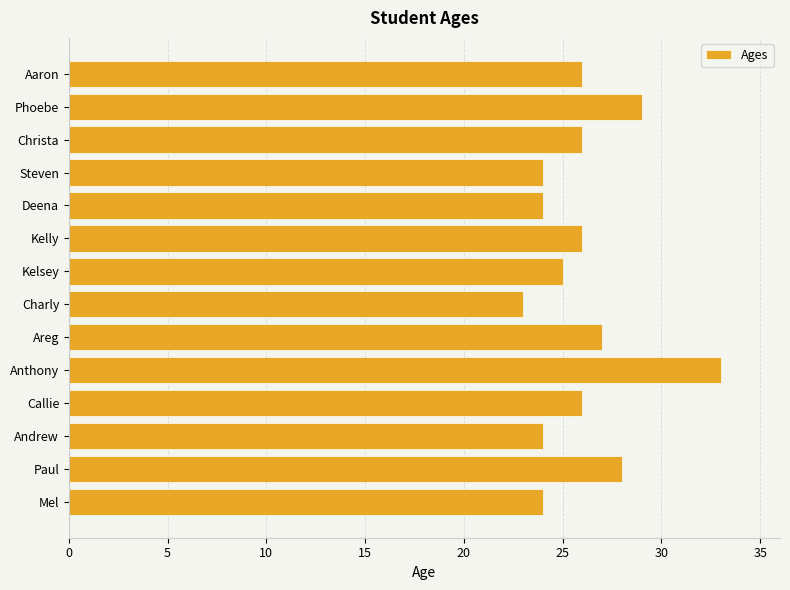

What is the difference between the maximum and minimum values?

10